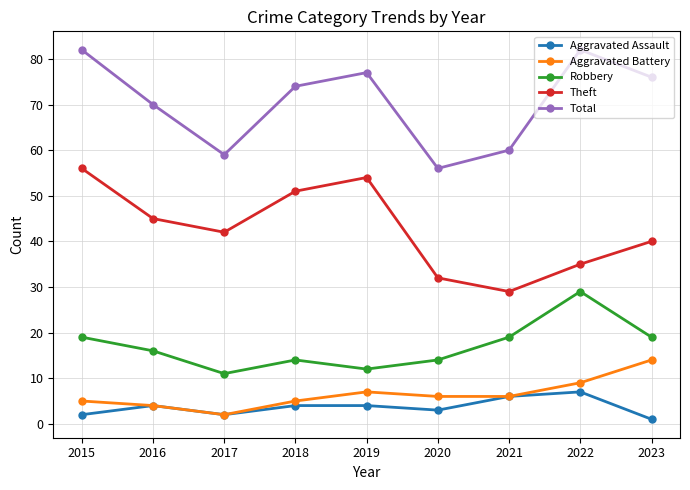

Reading left to right, list all the values displayed in this chart.

Aggravated Assault: 2015=2	2016=4	2017=2	2018=4	2019=4	2020=3	2021=6	2022=7	2023=1
Aggravated Battery: 2015=5	2016=4	2017=2	2018=5	2019=7	2020=6	2021=6	2022=9	2023=14
Robbery: 2015=19	2016=16	2017=11	2018=14	2019=12	2020=14	2021=19	2022=29	2023=19
Theft: 2015=56	2016=45	2017=42	2018=51	2019=54	2020=32	2021=29	2022=35	2023=40
Total: 2015=82	2016=70	2017=59	2018=74	2019=77	2020=56	2021=60	2022=82	2023=76